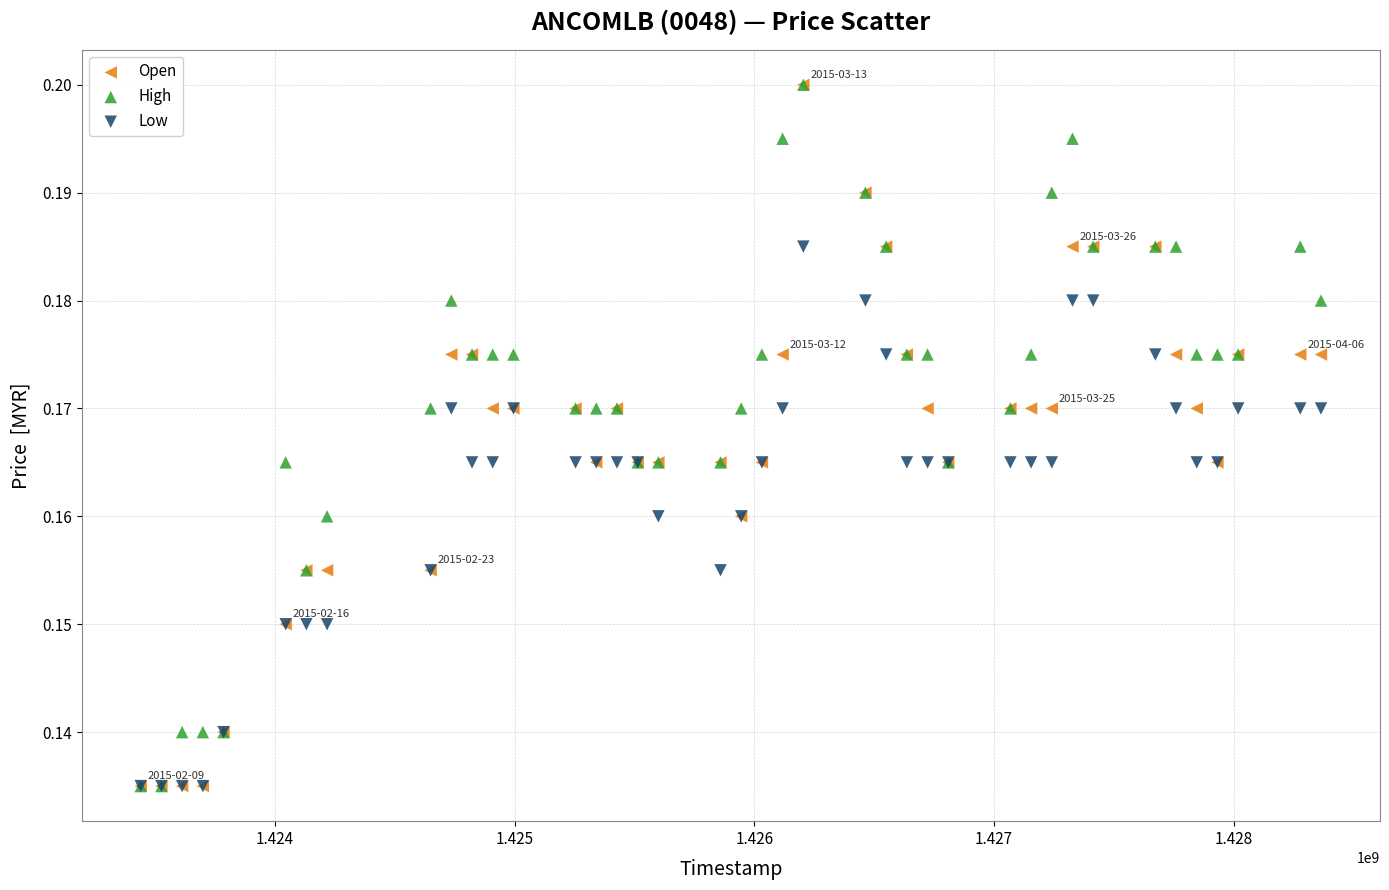

What are all the series names shown in the legend?

Open, High, Low